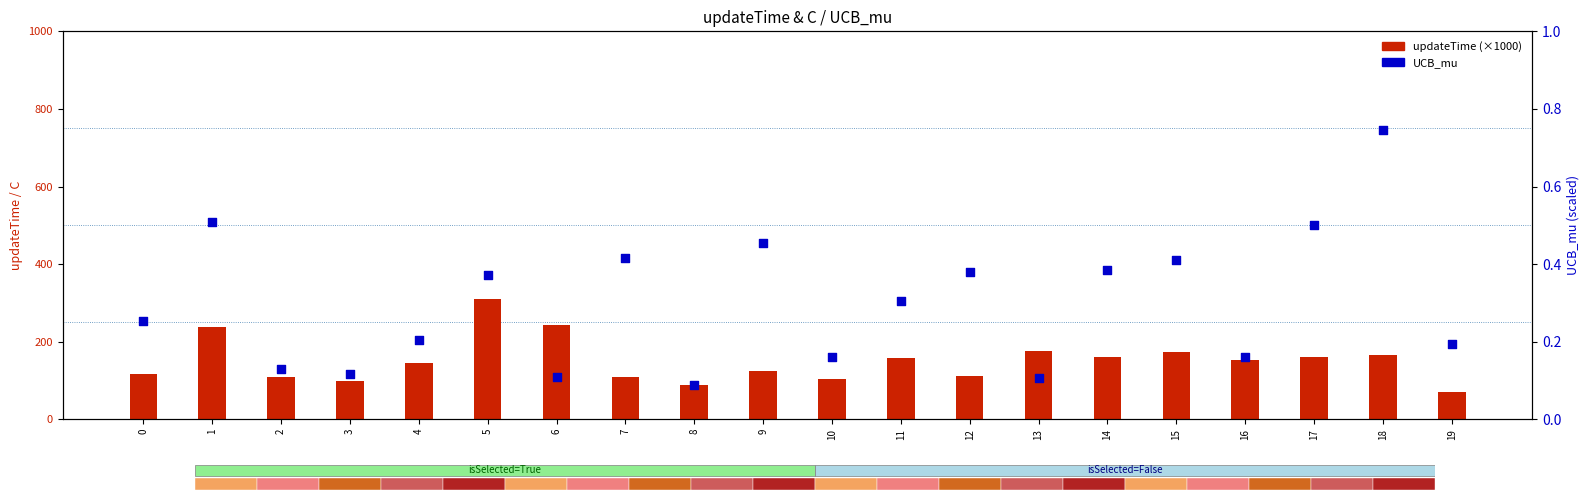

What is the total value across all series at 10?

102.7